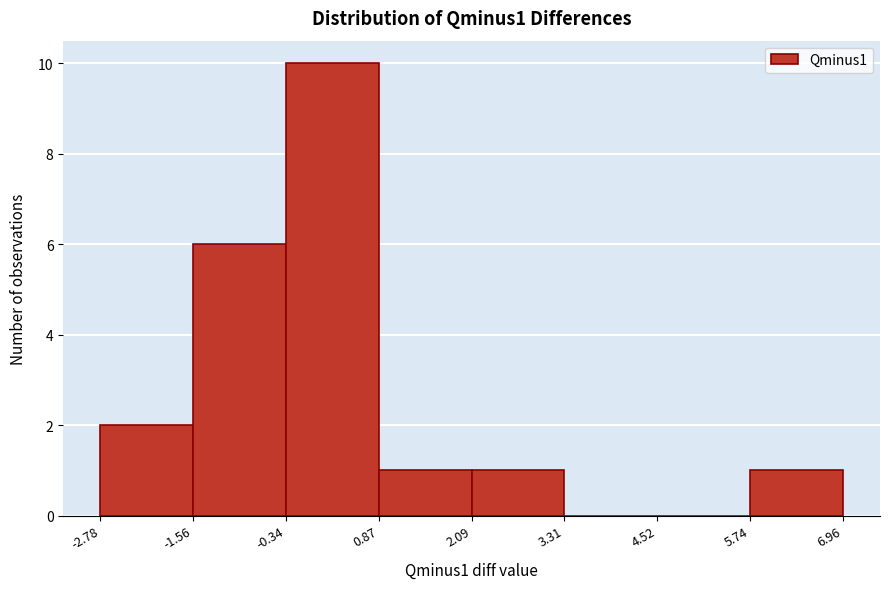

How tall is the bar that spans -1.56 to -0.34 on the x-axis? The values are not printed on the chart, so give them approximately, as read against the axis.

6